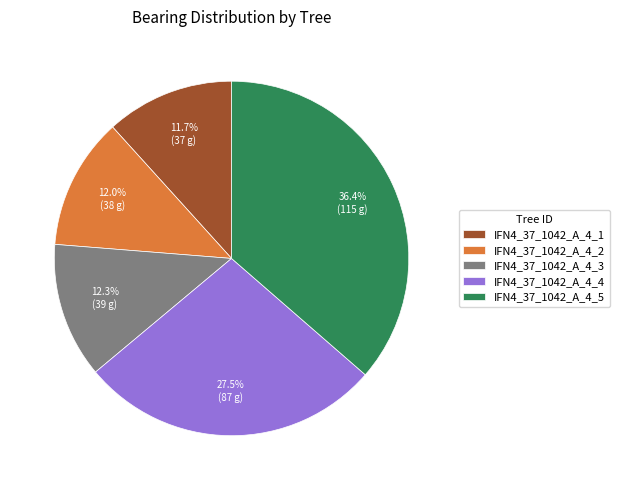

To the nearest percent, what is the average slice percentage?

20%